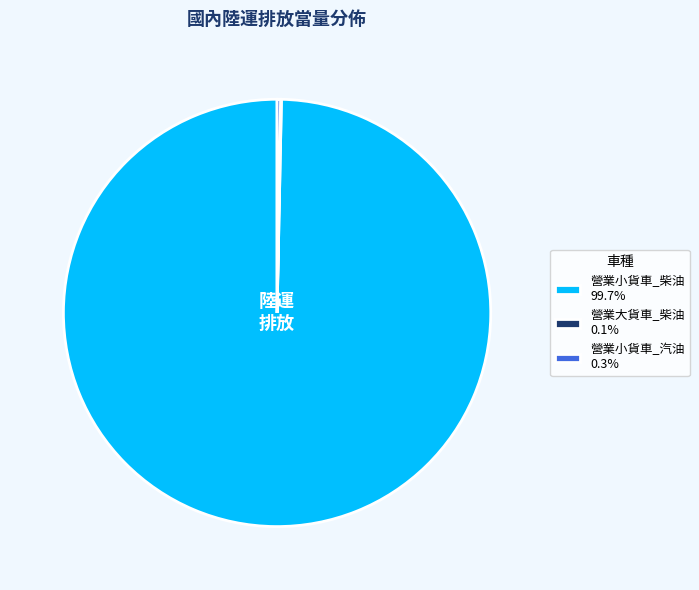

Is there any slice that represents more than half of the pie?

Yes